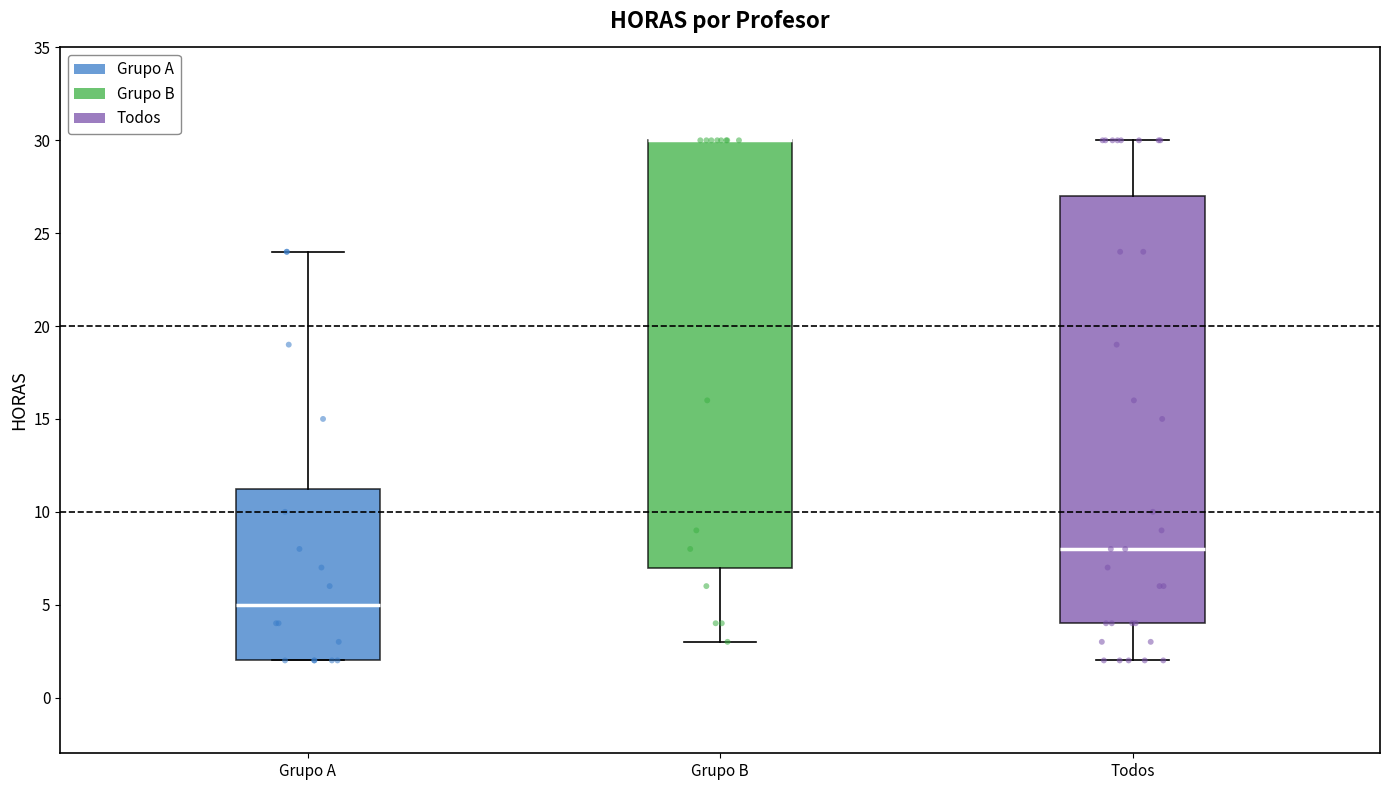

Where does the upper whisker of the box for Grupo A end on the y-axis? The values are not printed on the chart, so give them approximately, as read against the axis.

24.0